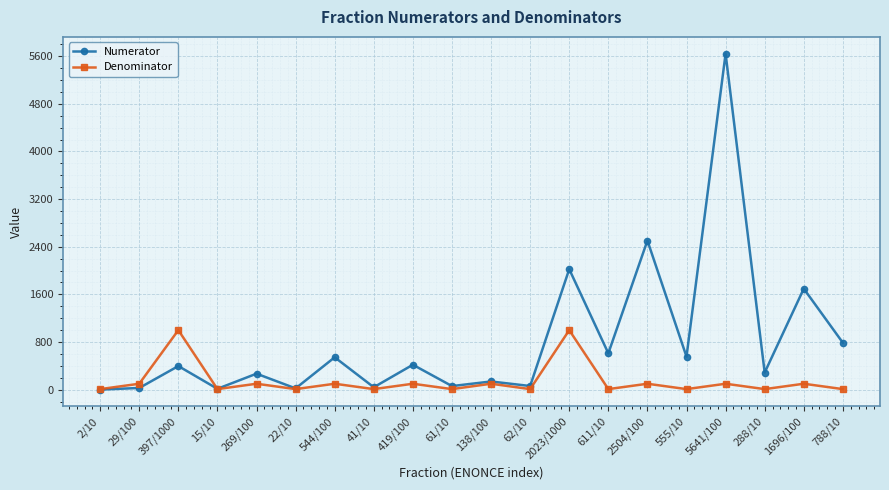

Which series changed the most between 15/10 and 1696/100?

Numerator